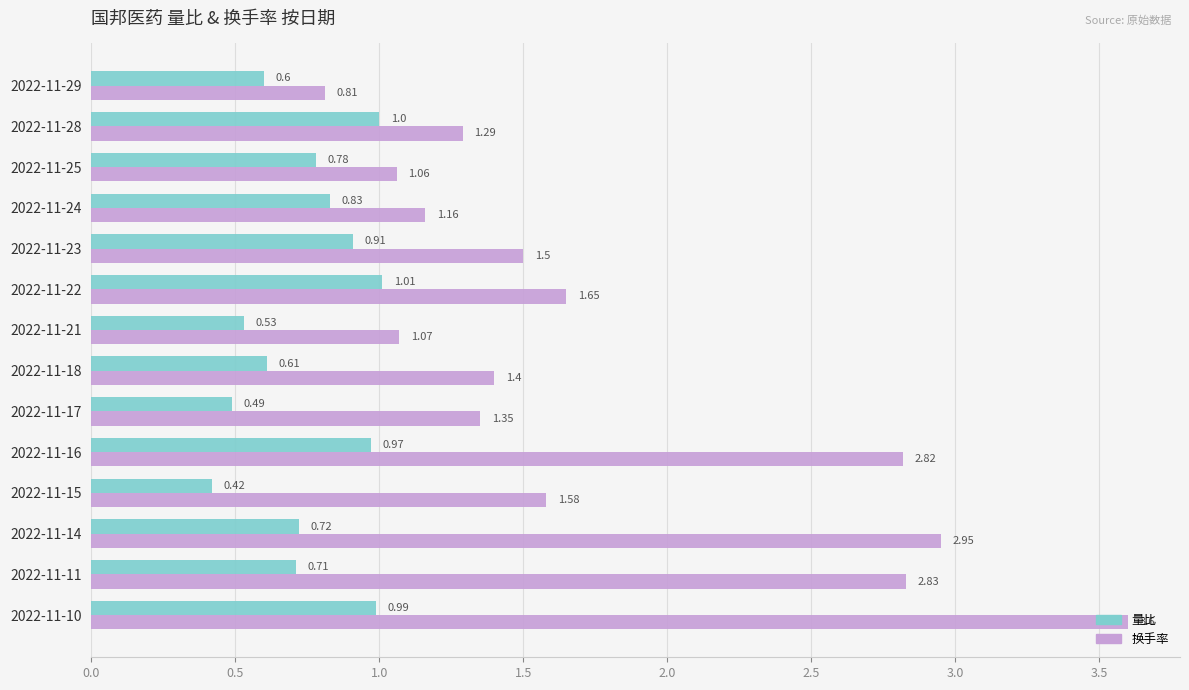

Rank the series by their maximum value, from lowest to highest.

量比, 换手率